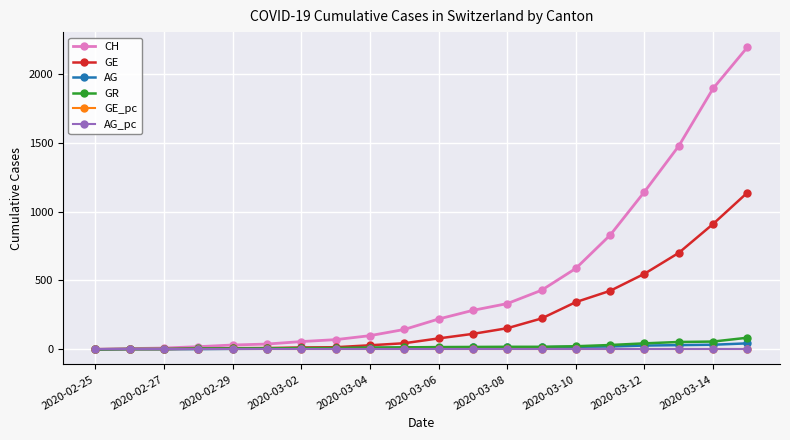

What is the maximum value shown in the chart?

2196.0